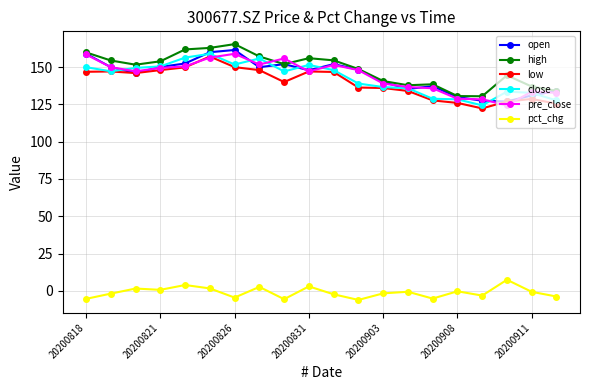

What is the value of the open point at the 3rd from the left?

146.0